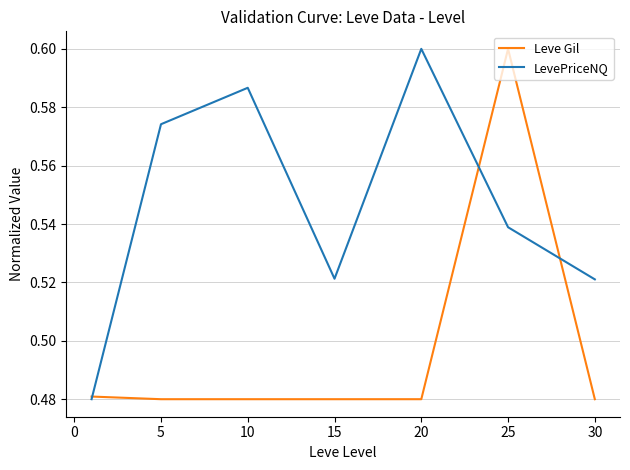

Rank the series by their average value, from highest to lowest.

LevePriceNQ, Leve Gil